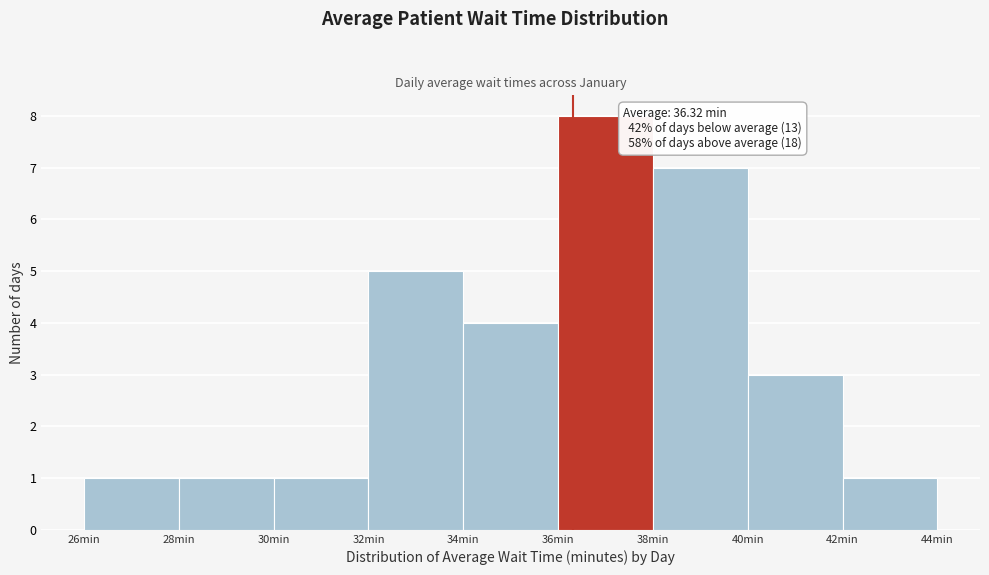

Which range on the x-axis has the tallest bar?

36 to 38